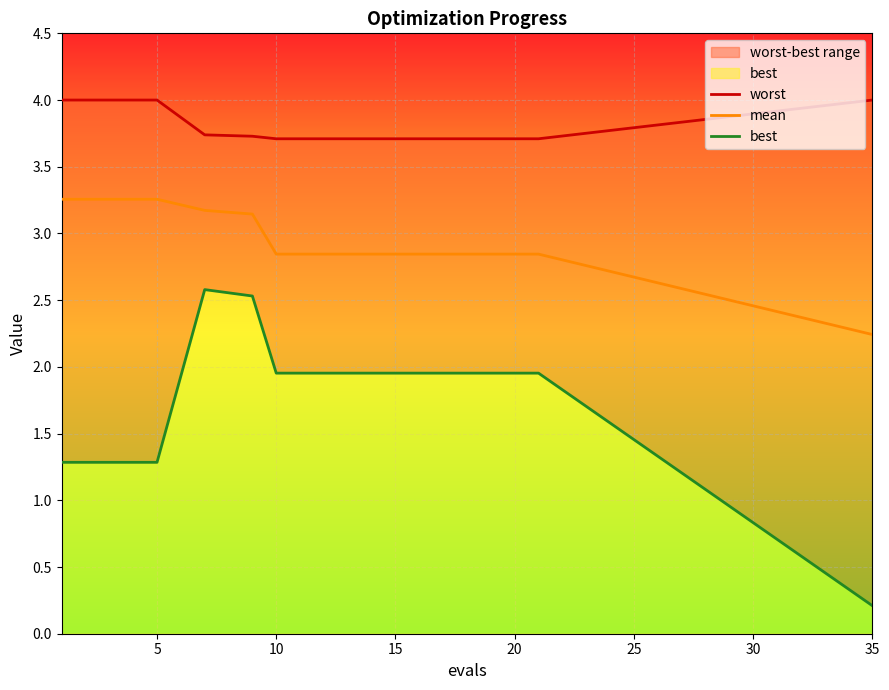

What is the maximum value for mean?

3.3